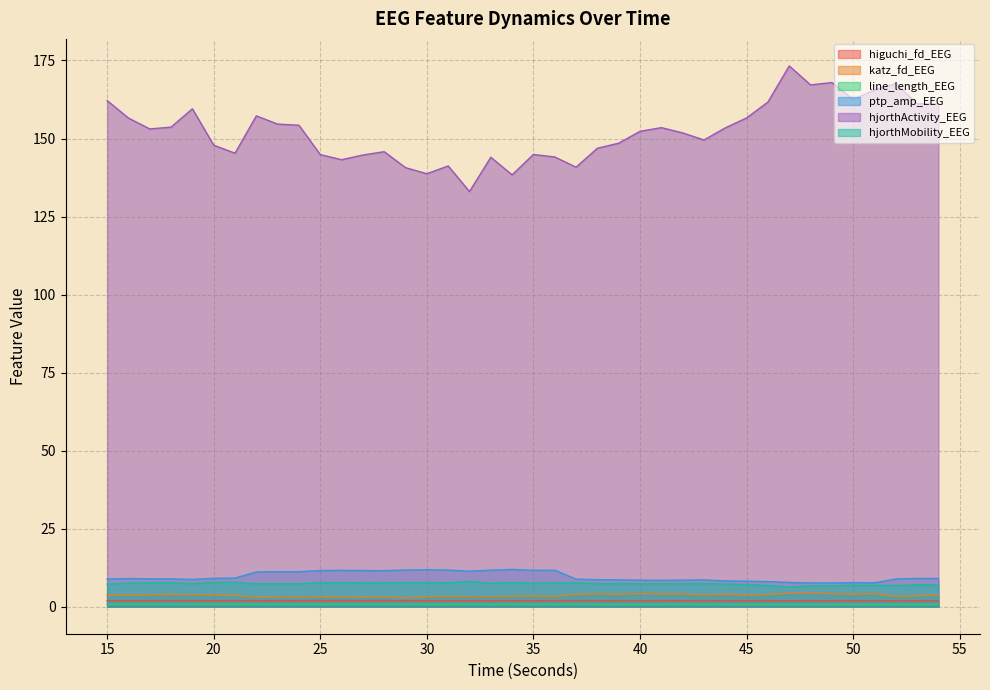

How many lines are shown in the chart?

6